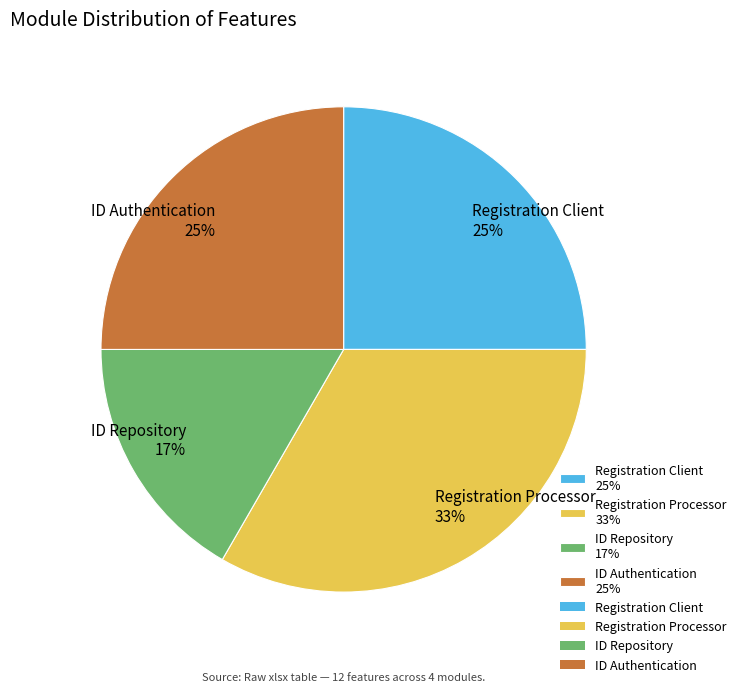

Combined, do Registration Client and ID Repository account for over 50%?

No